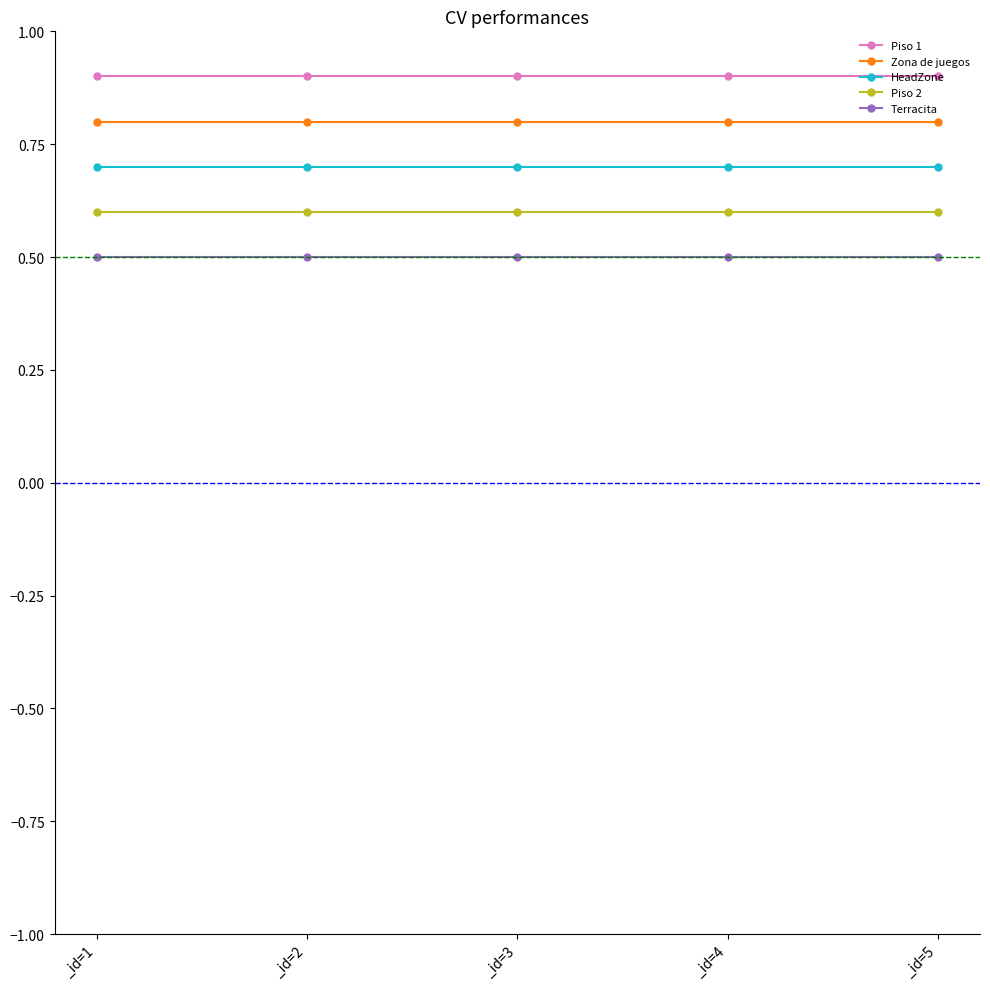

True or false: Piso 1 and Zona de juegos intersect in this chart.

False